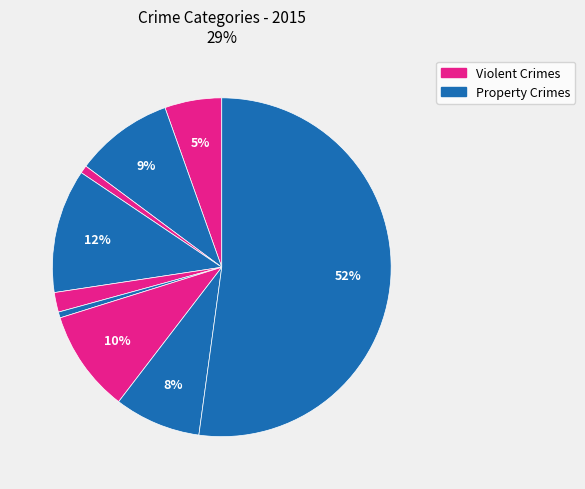

How many slices are in this pie chart?

9